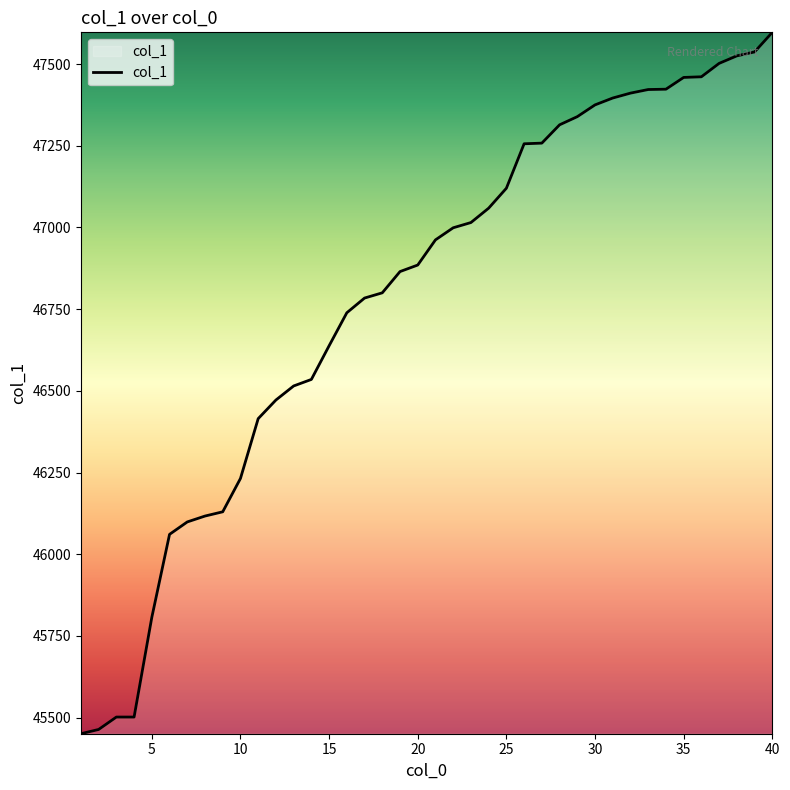

What is the smallest value displayed?

45451